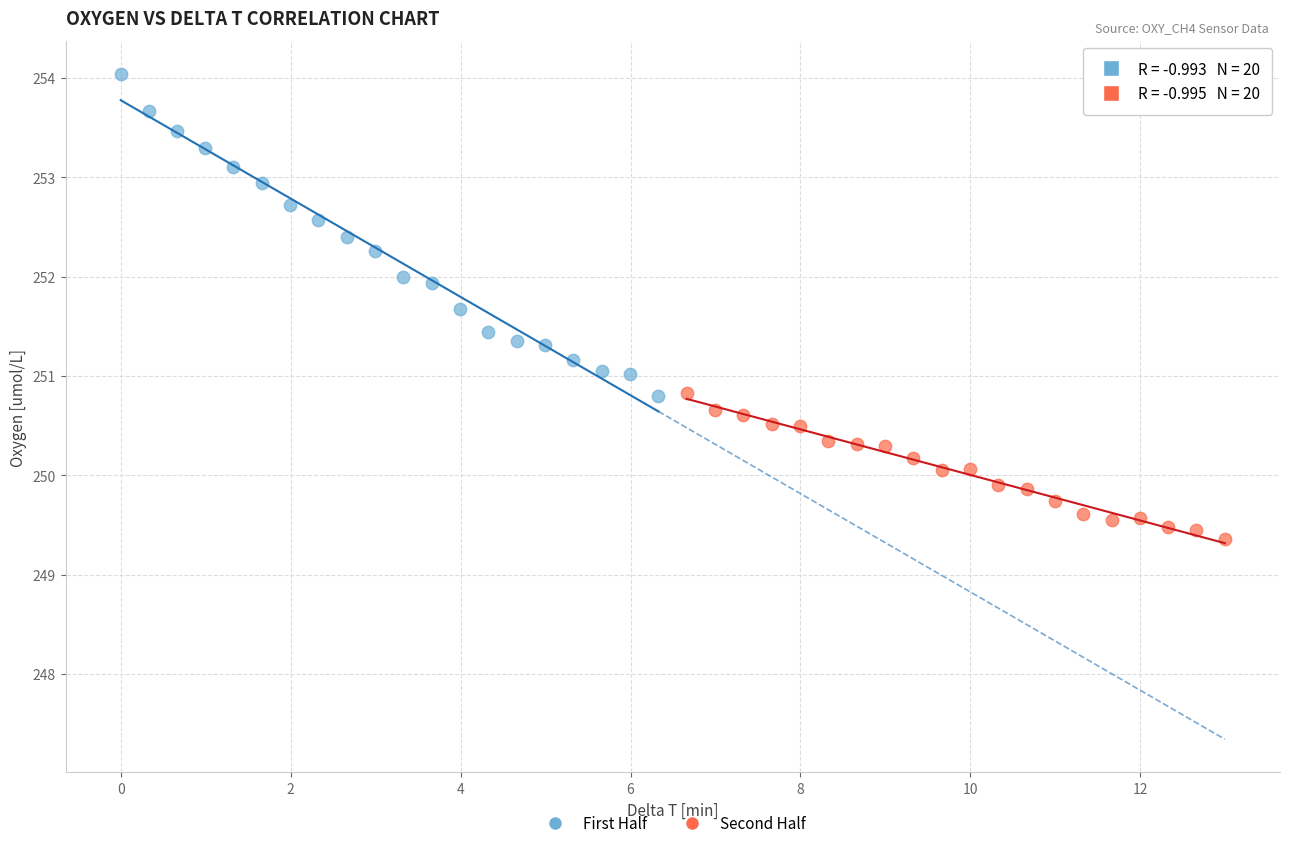

Which series contains the highest Y value?

First Half